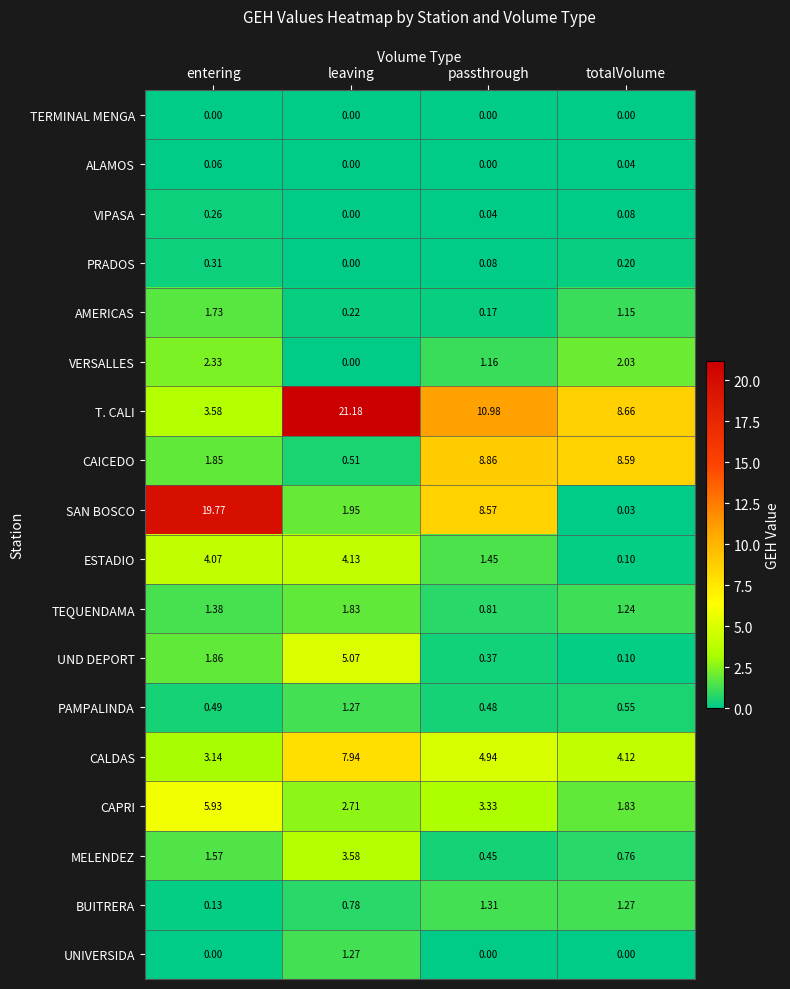

Which series has the widest spread of values?

SAN BOSCO